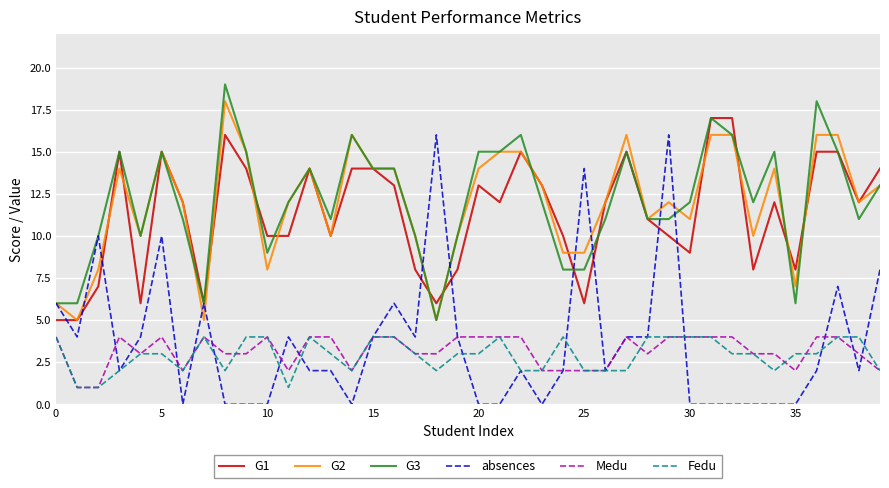

Reading right to left, extract all data points from this chart.

G1: 14	12	15	15	8	12	8	17	17	9	10	11	15	12	6	10	13	15	12	13	8	6	8	13	14	14	10	14	10	10	14	16	6	12	15	6	15	7	5	5
G2: 13	12	16	16	7	14	10	16	16	11	12	11	16	12	9	9	13	15	15	14	10	5	10	14	14	16	10	14	12	8	15	18	5	12	15	10	14	8	5	6
G3: 13	11	15	18	6	15	12	16	17	12	11	11	15	11	8	8	12	16	15	15	10	5	10	14	14	16	11	14	12	9	15	19	6	11	15	10	15	10	6	6
absences: 8	2	7	2	0	0	0	0	0	0	16	4	4	2	14	2	0	2	0	0	4	16	4	6	4	0	2	2	4	0	0	0	6	0	10	4	2	10	4	6
Medu: 2	3	4	4	2	3	3	4	4	4	4	3	4	2	2	2	2	4	4	4	4	3	3	4	4	2	4	4	2	4	3	3	4	2	4	3	4	1	1	4
Fedu: 2	4	4	3	3	2	3	3	4	4	4	4	2	2	2	4	2	2	4	3	3	2	3	4	4	2	3	4	1	4	4	2	4	2	3	3	2	1	1	4